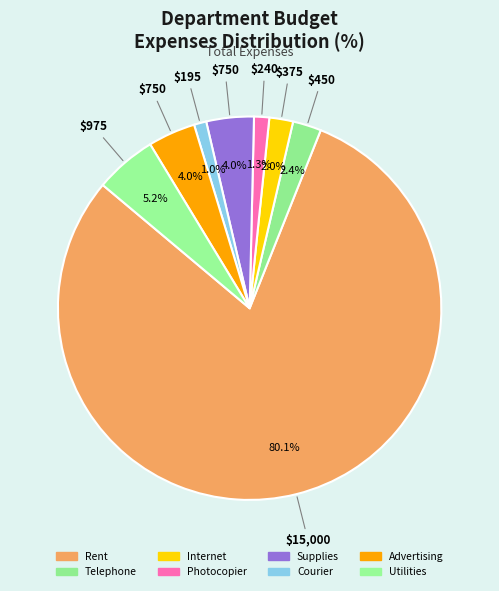

Which slice is the largest?

Rent